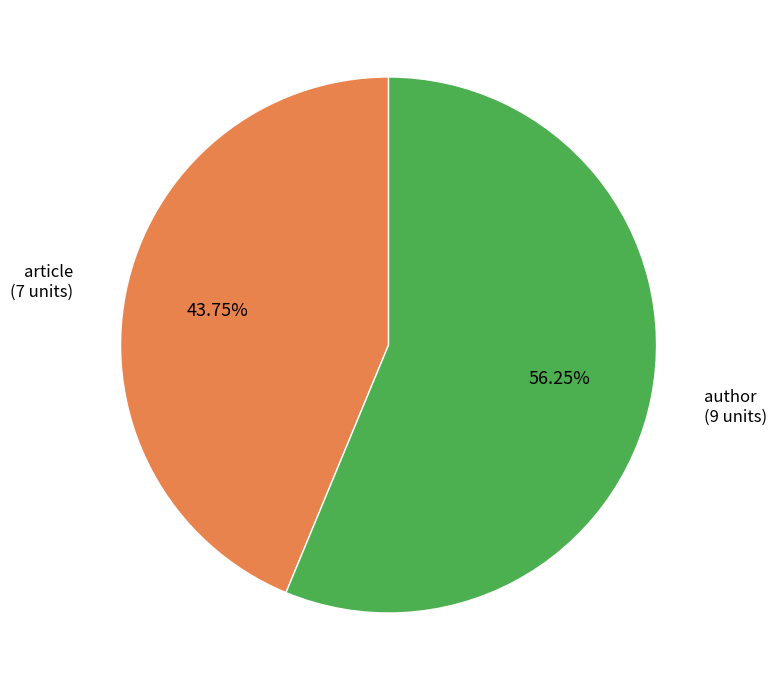

Is there any slice that represents more than half of the pie?

Yes